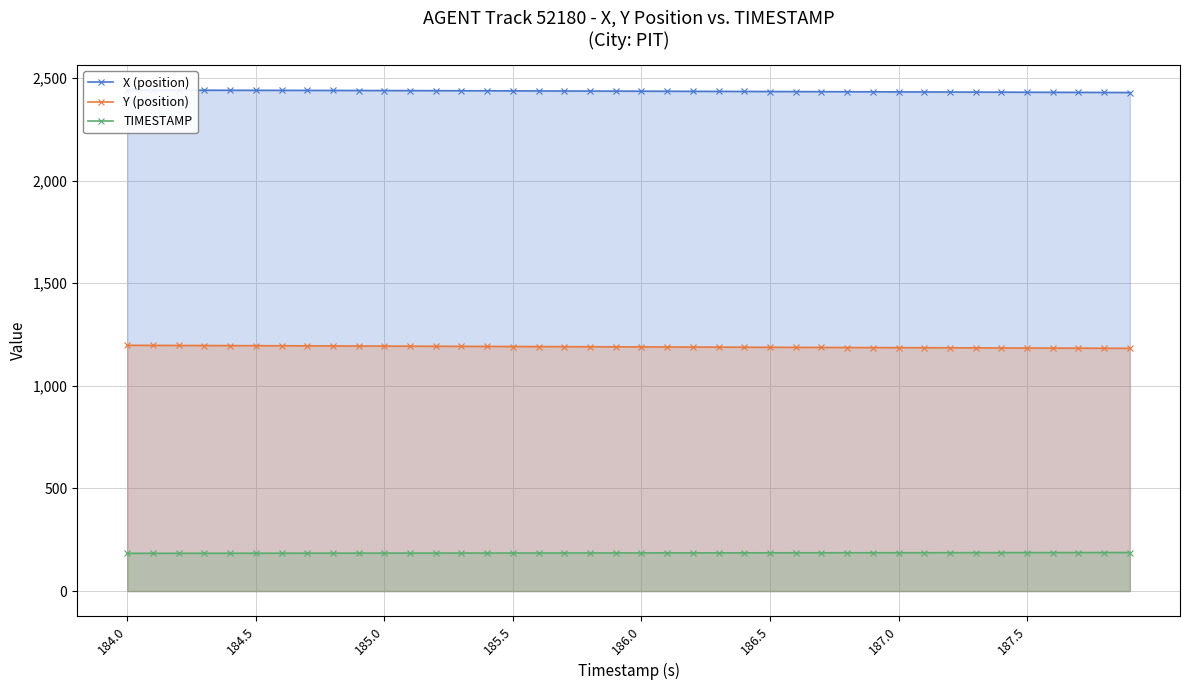

True or false: TIMESTAMP and Y (position) intersect in this chart.

False